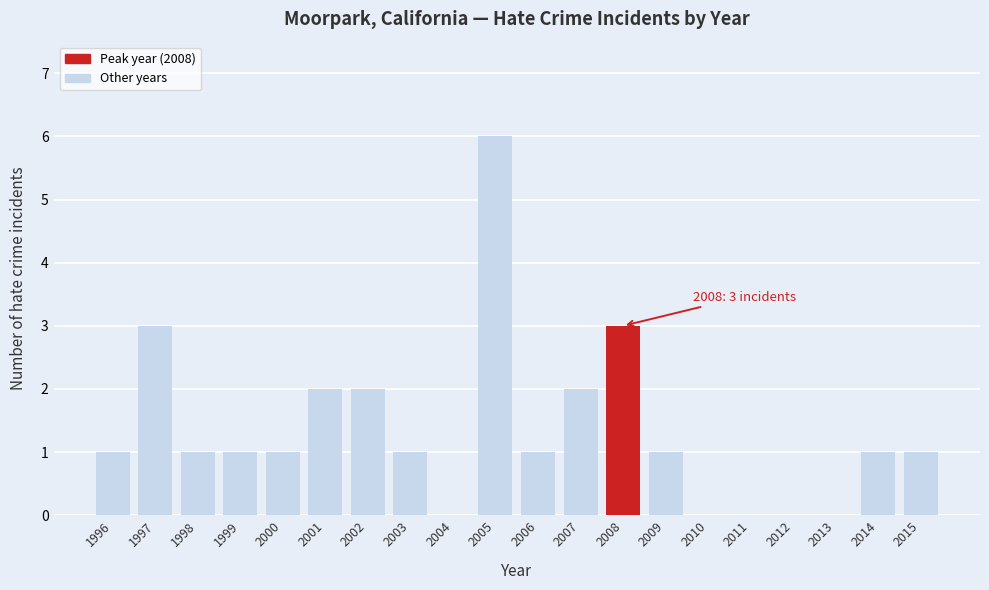

Reading left to right, transcribe all the data shown in this chart.

1996=1	1997=3	1998=1	1999=1	2000=1	2001=2	2002=2	2003=1	2004=0	2005=6	2006=1	2007=2	2008=3	2009=1	2010=0	2011=0	2012=0	2013=0	2014=1	2015=1